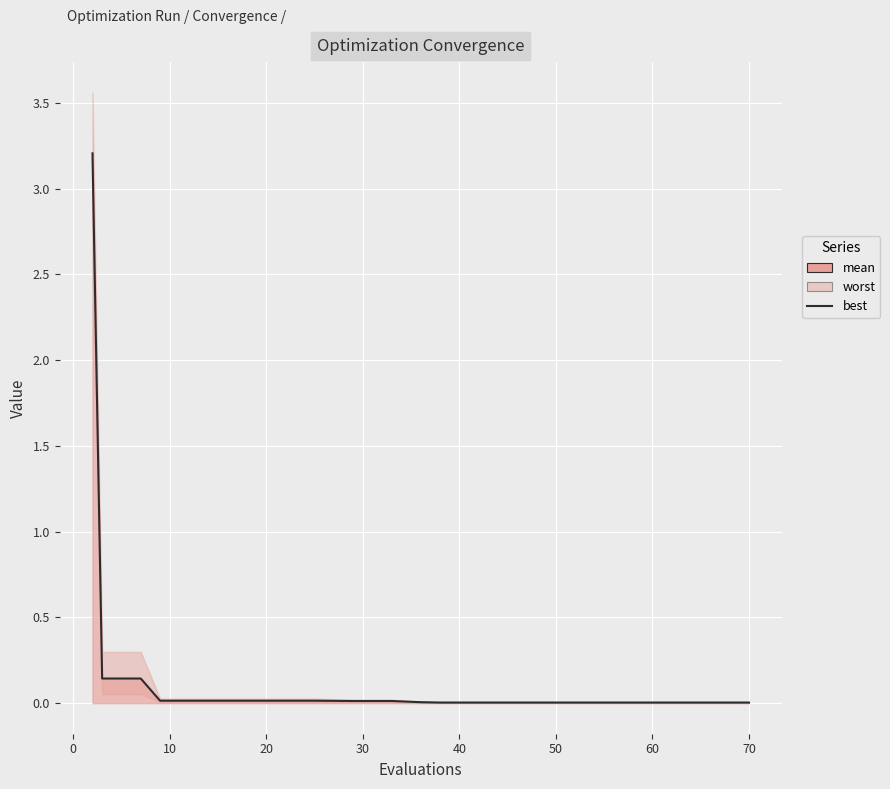

What is the sum of all values?

3.6